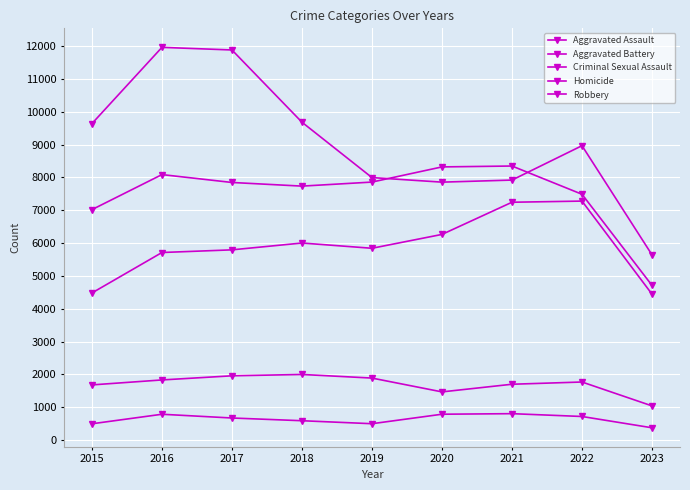

True or false: Aggravated Battery and Aggravated Assault cross at least once.

False